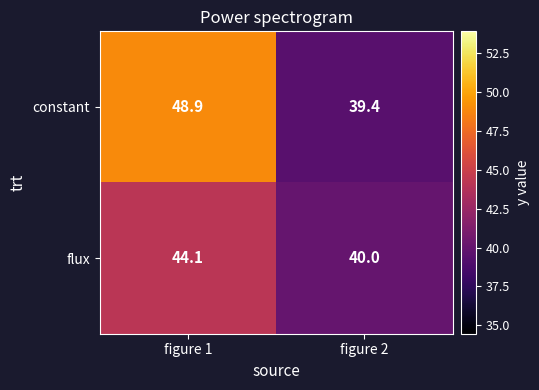

Which series changed the most between figure 1 and figure 2?

constant